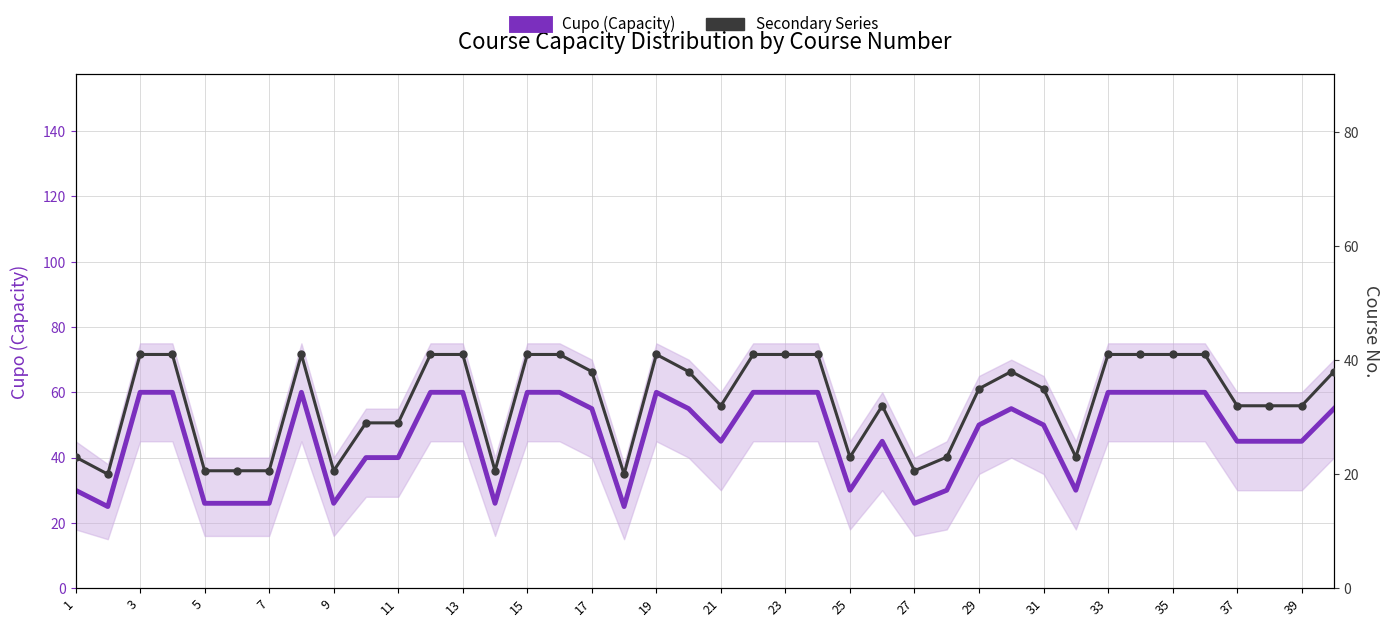

True or false: Cupo (Capacity) and Secondary Series intersect in this chart.

False